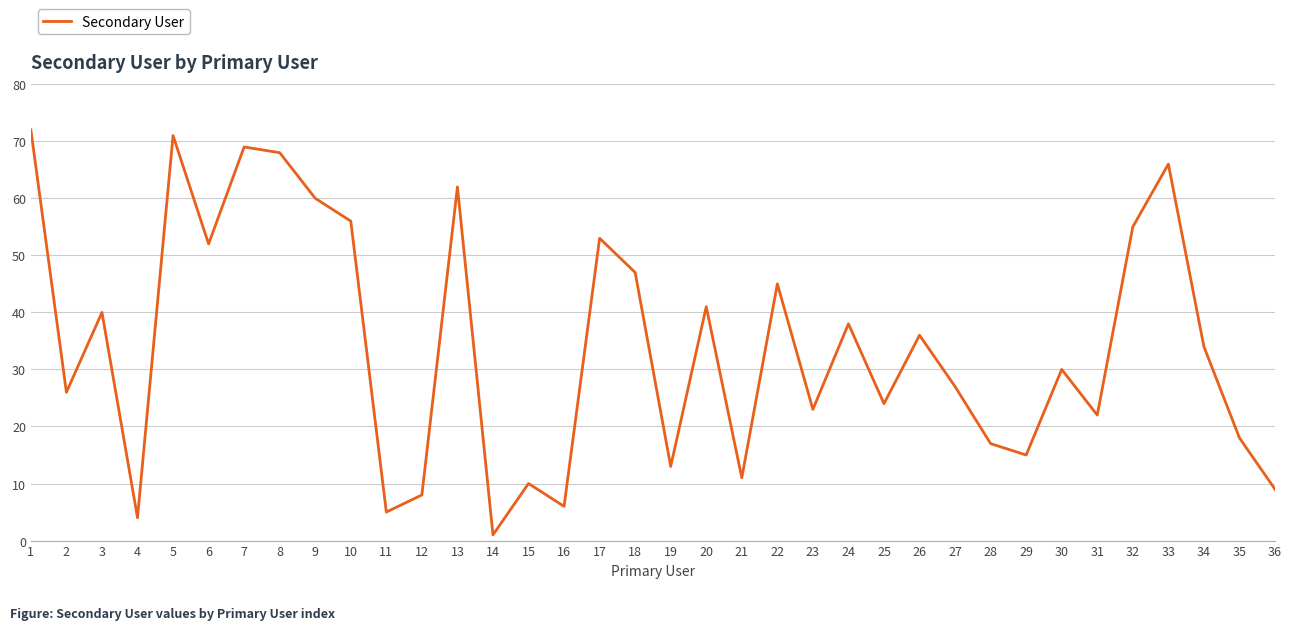

Which has a higher value, 14 or 1?

1